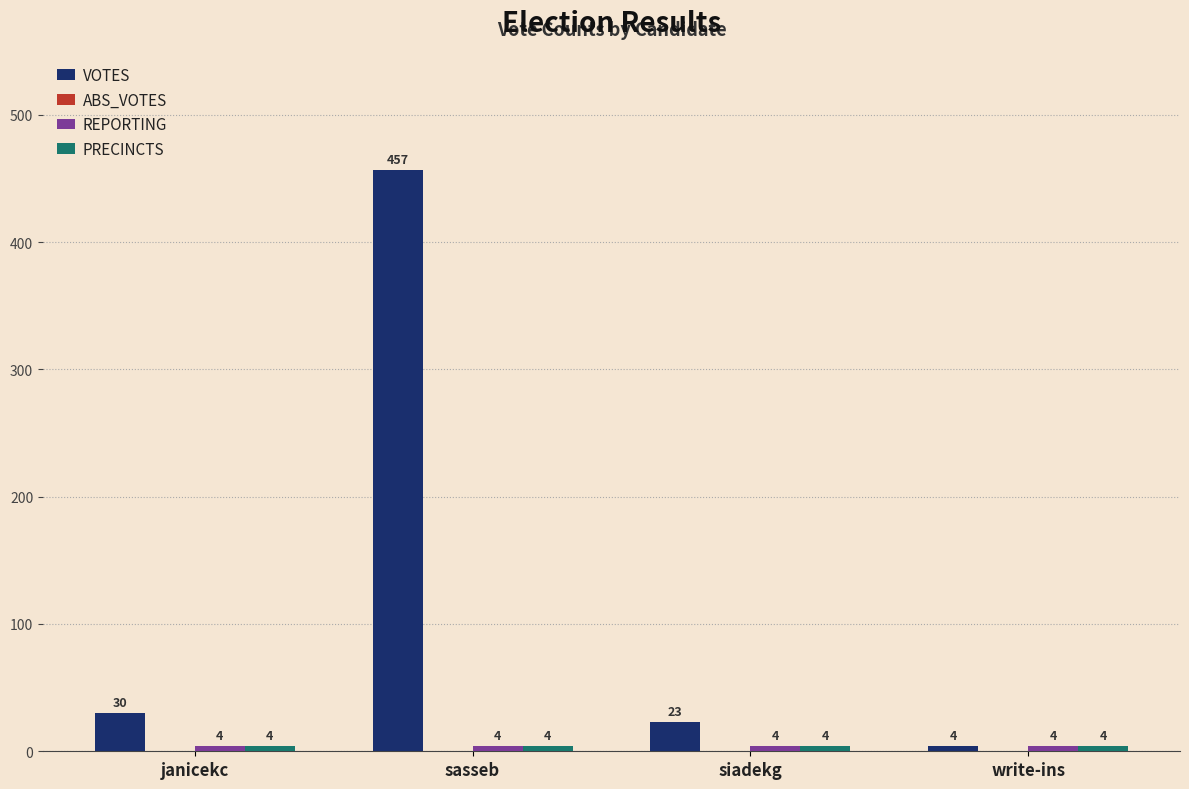

Which series has the largest total across all categories?

VOTES